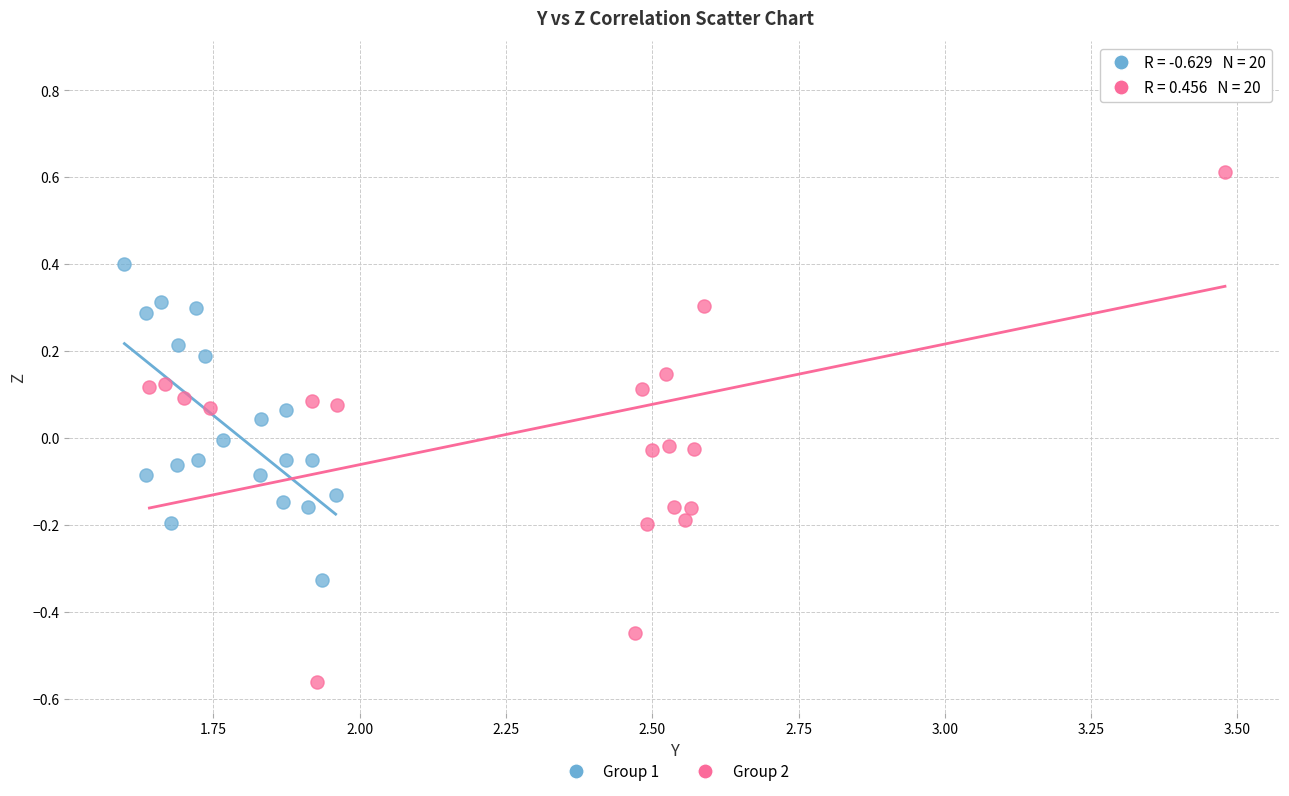

What are all the series names shown in the legend?

Group 1, Group 2